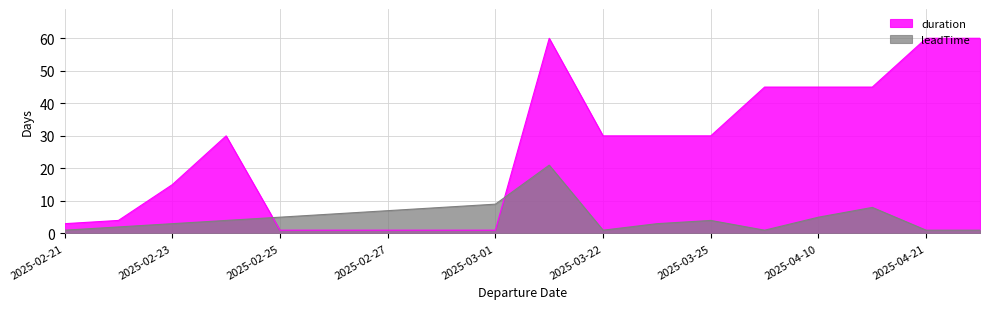

Which series has the largest total across all categories?

duration